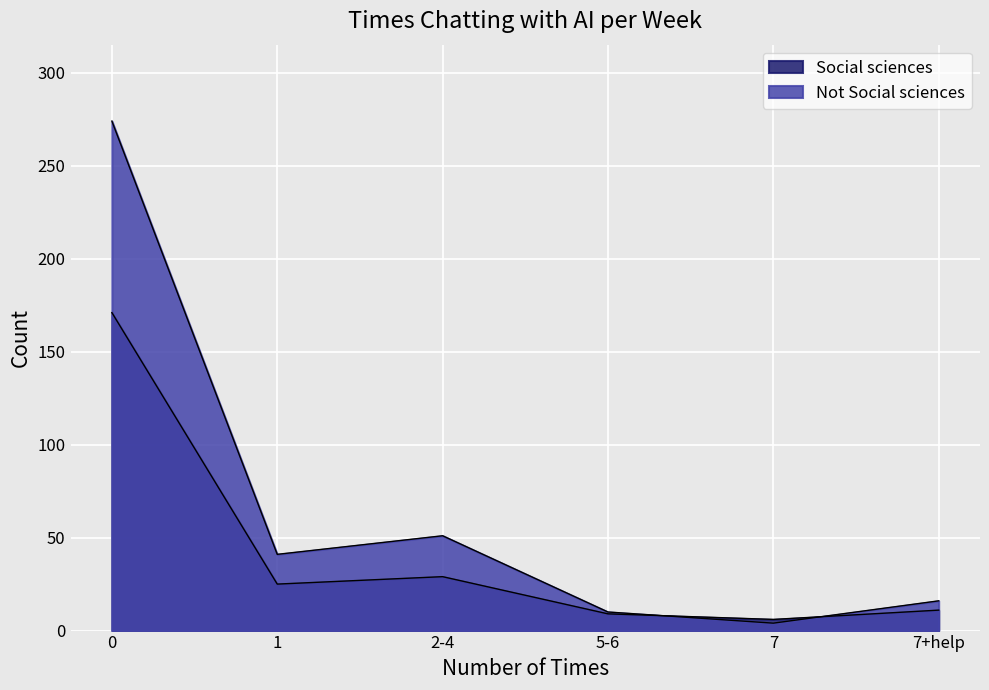

At how many categories does at least one series exceed 189?

1